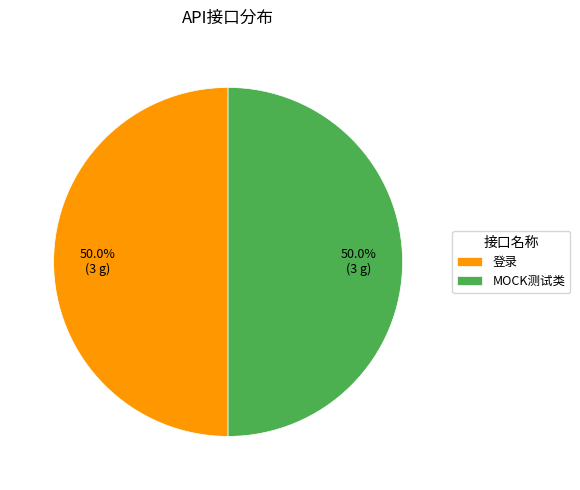

How many segments does this pie chart have?

2